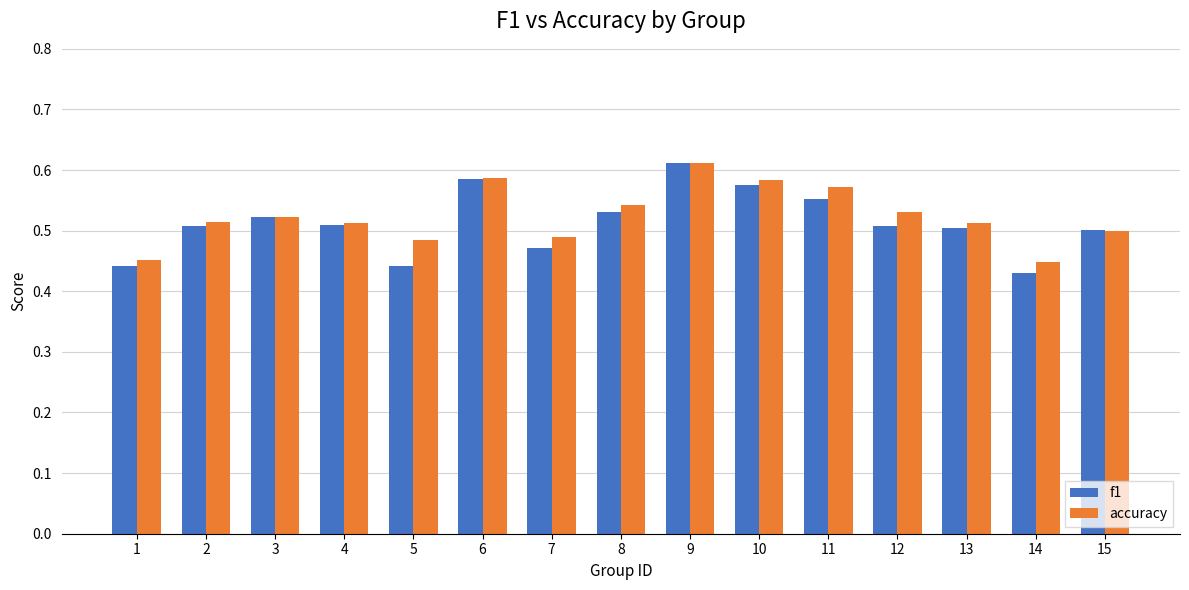

Is the value of f1 at 11 greater than the value of accuracy at 5?

Yes